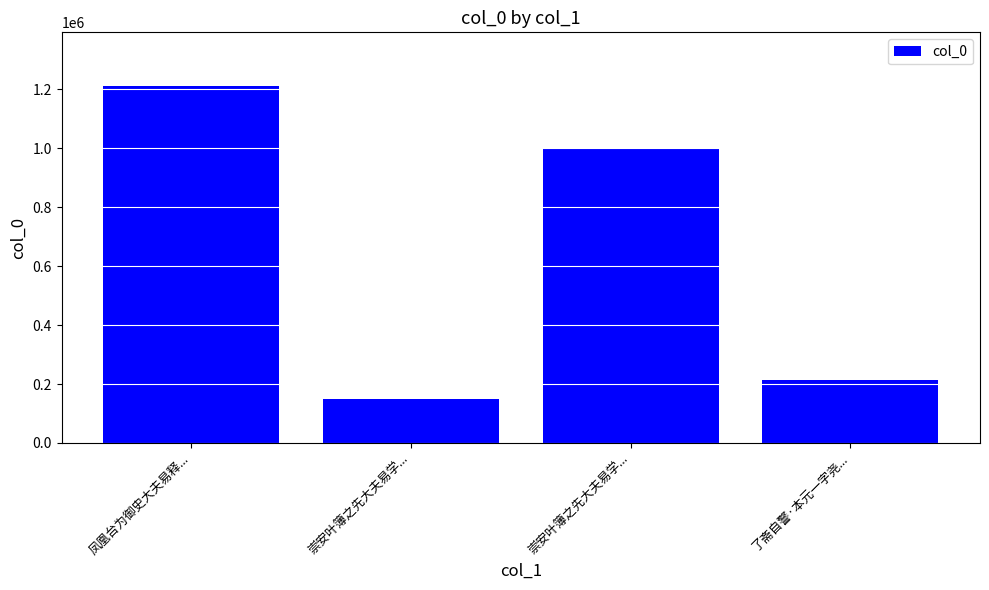

Are the bars horizontal?

No